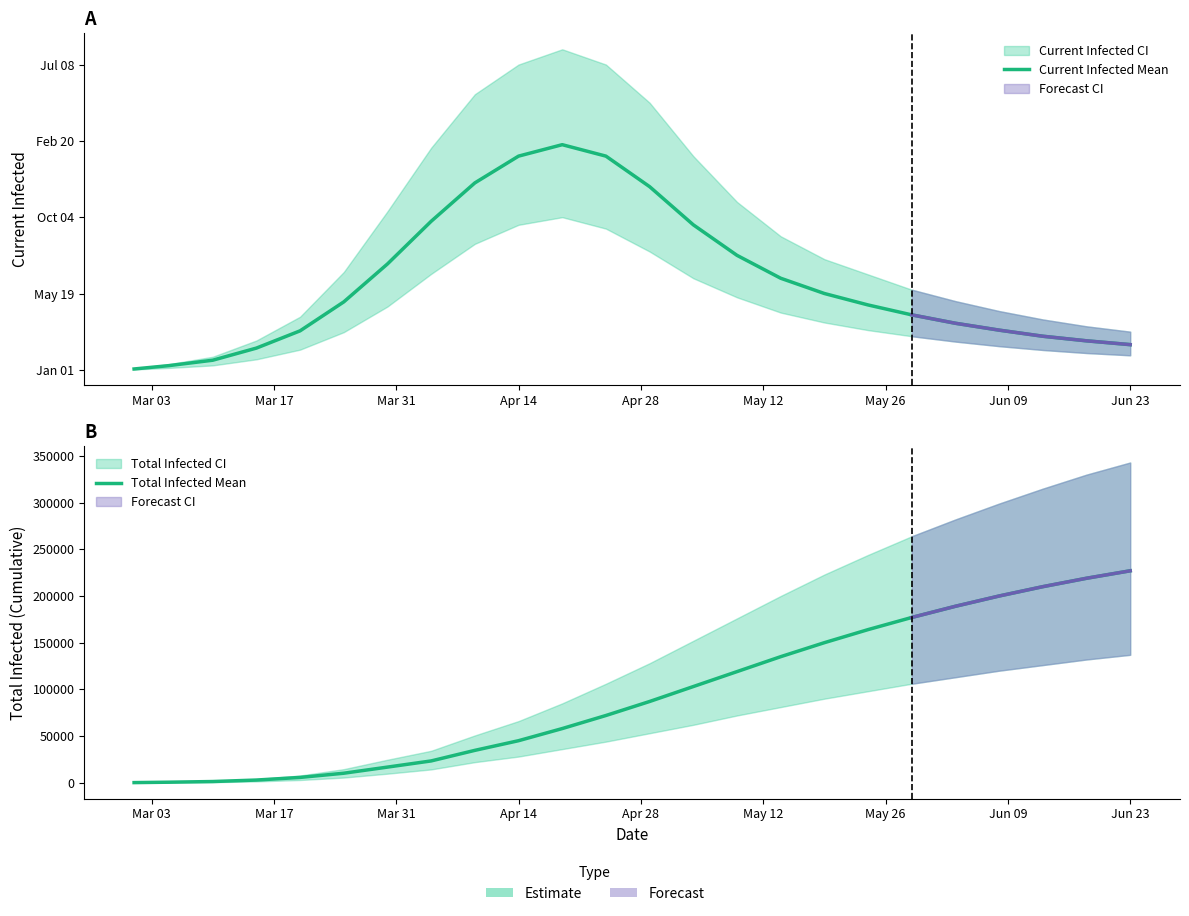

Rank the series by their average value, from lowest to highest.

Current Infected Mean, Total Infected Mean